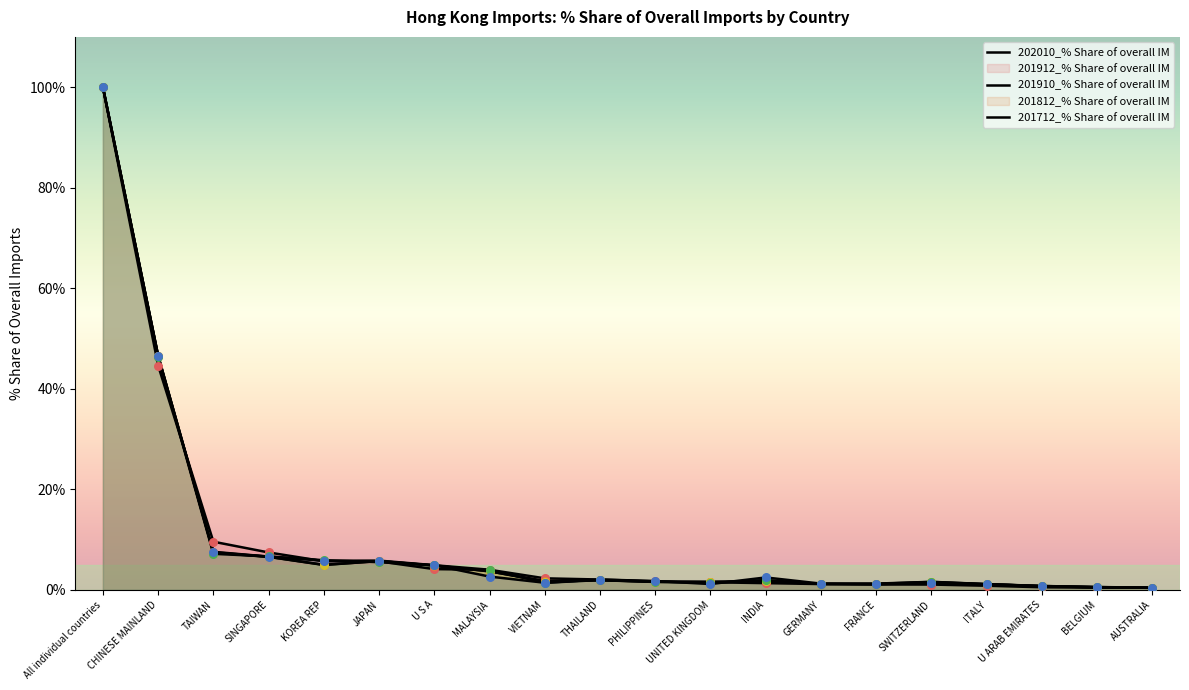

Which series contains the highest Y value?

202010_% Share of overall IM